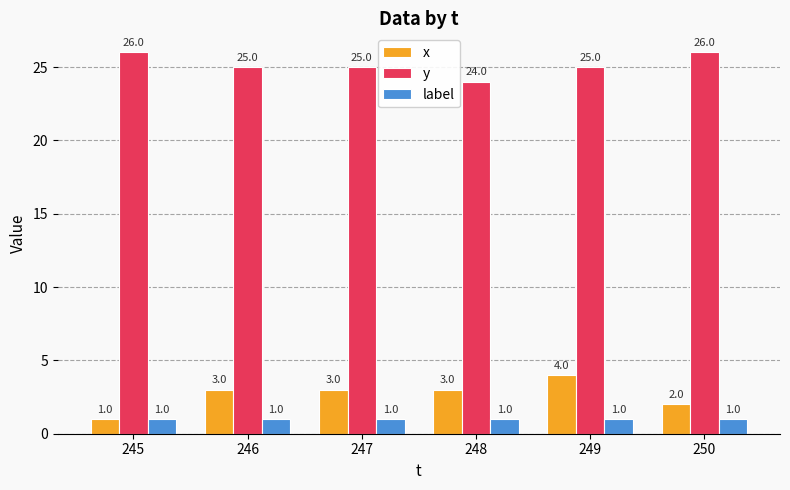

At how many categories does at least one series exceed 23?

6